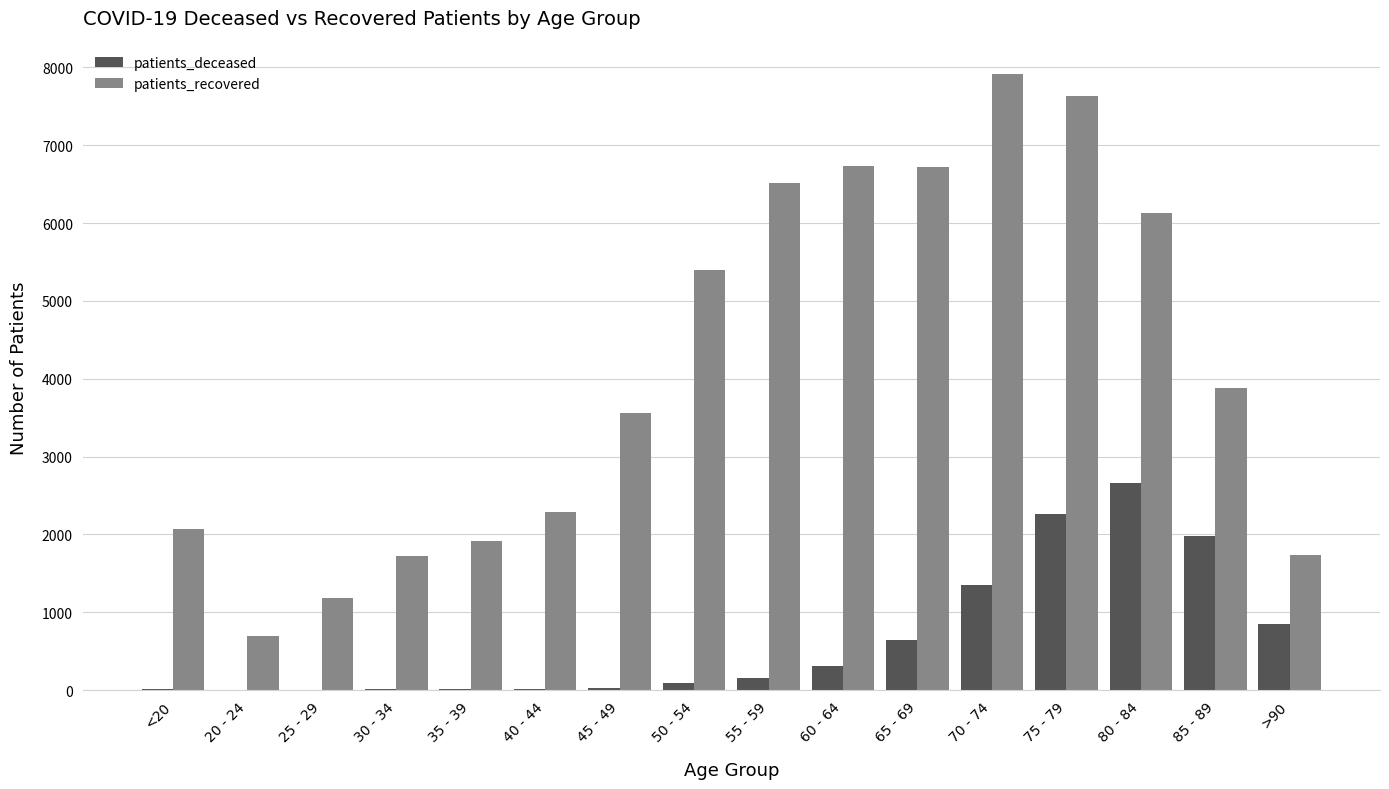

Which series has the widest spread of values?

patients_recovered